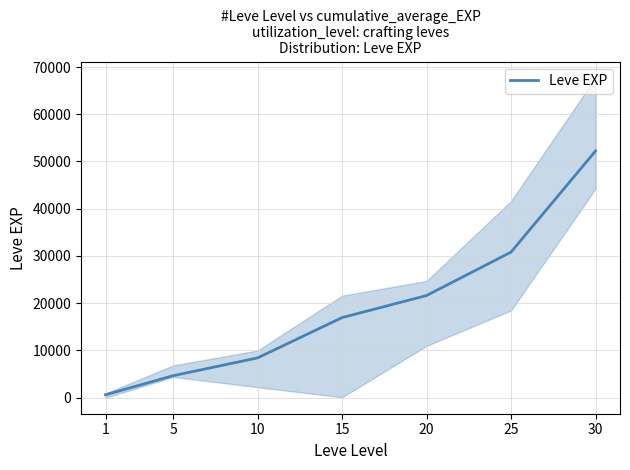

How many series are shown in this chart?

1